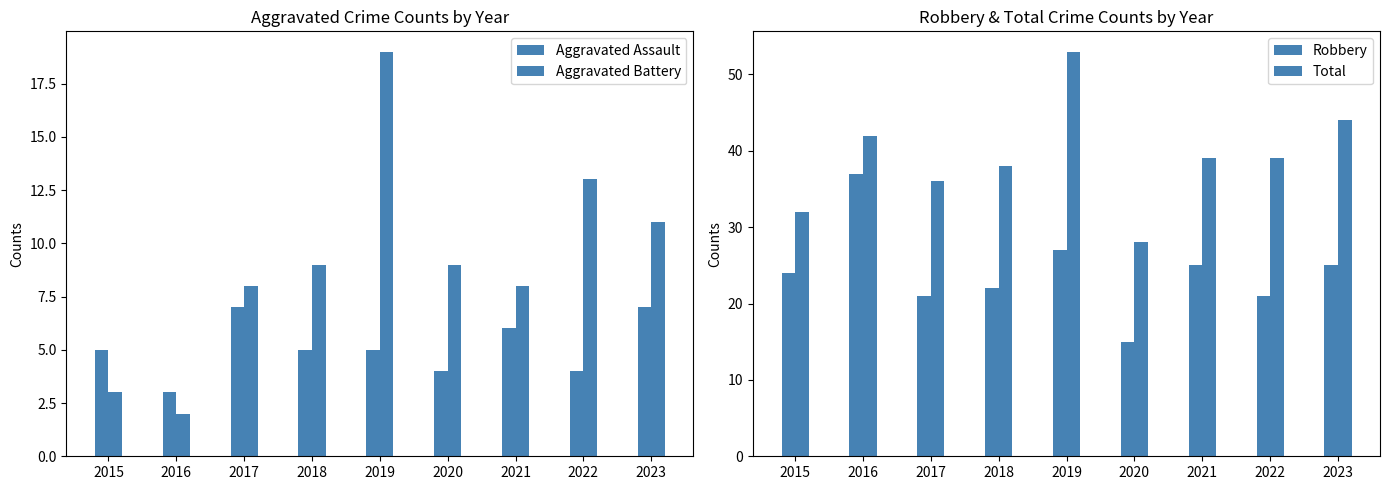

What is the lowest value of the Aggravated Assault series?

3